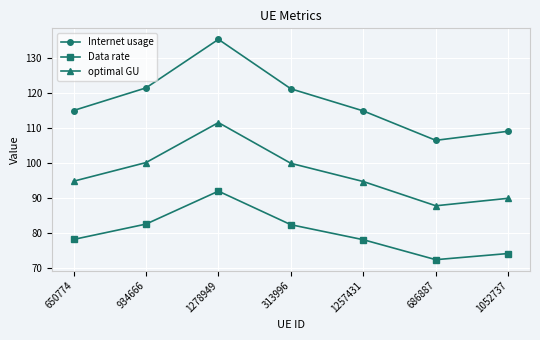

At which category does optimal GU reach its first local peak?

1278949